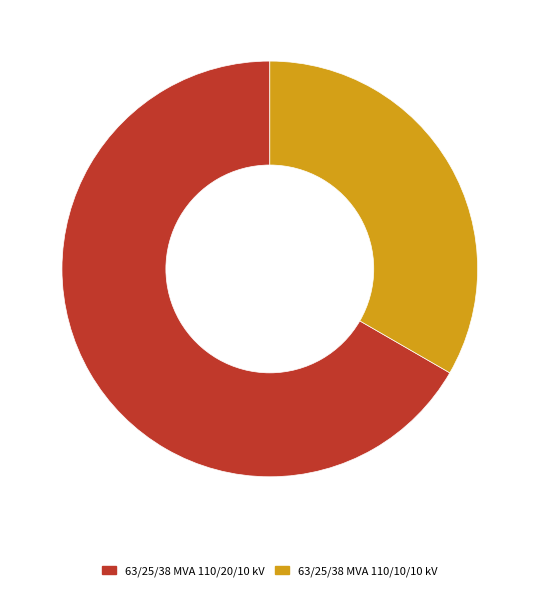

Is the sum of 63/25/38 MVA 110/20/10 kV and 63/25/38 MVA 110/10/10 kV greater than half?

Yes